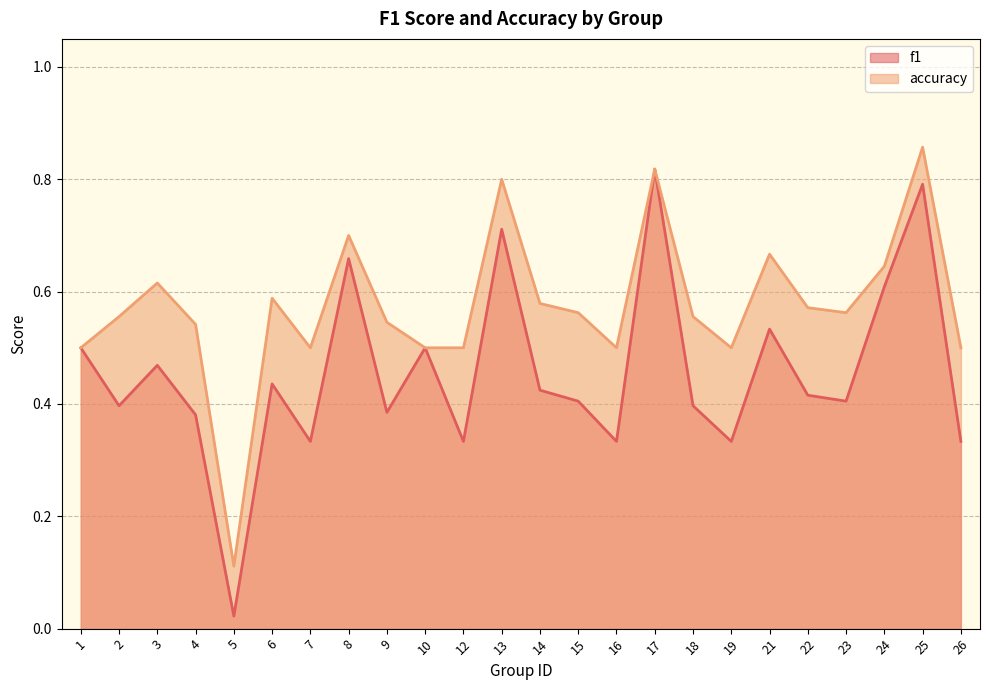

Which series has the widest spread of values?

f1